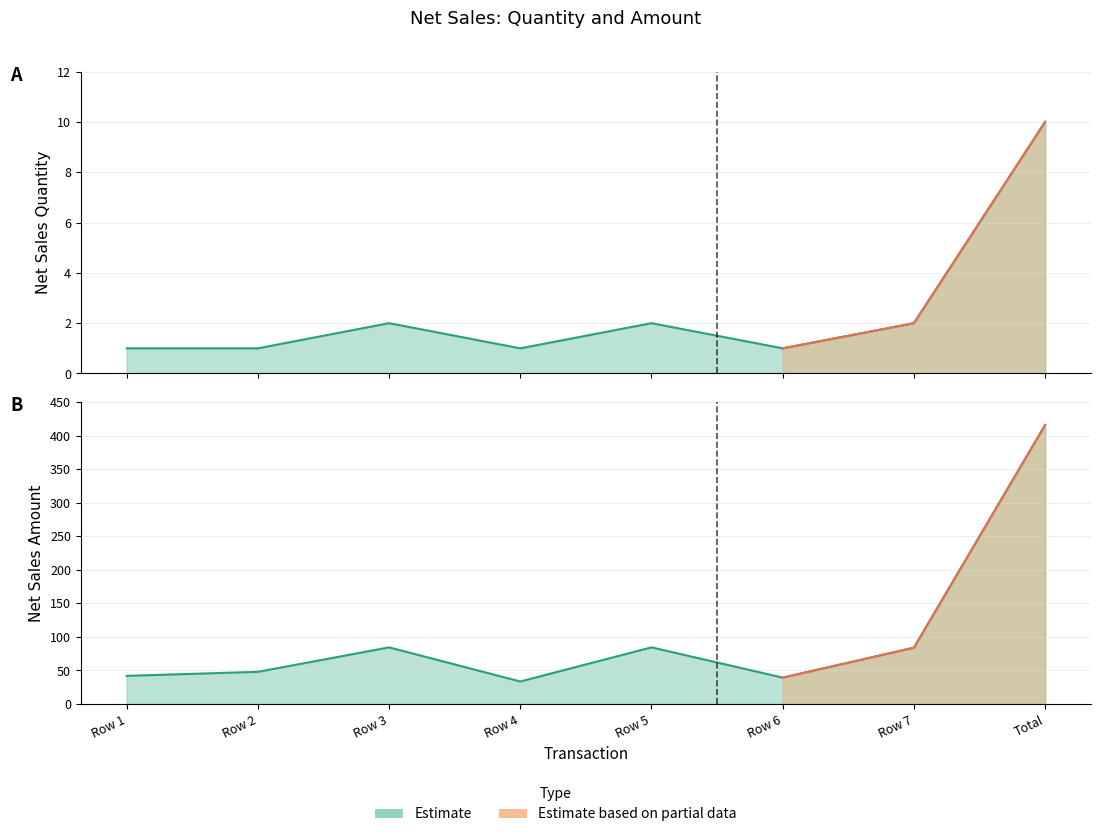

How many data points in Net Sales Amount are above 84?

3